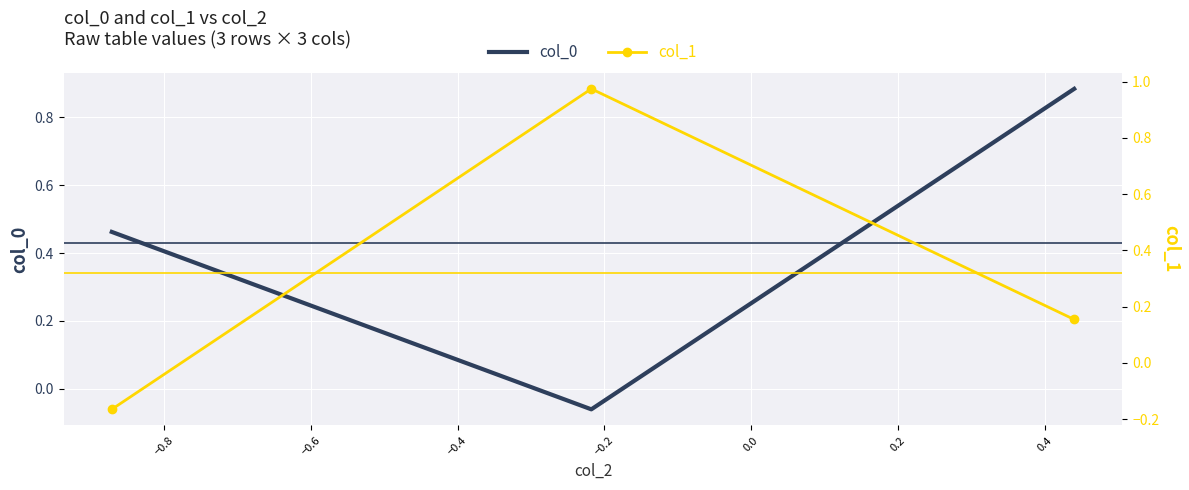

Reading left to right, extract all data points from this chart.

col_0: 0.5	-0.1	0.9
col_1: -0.2	1.0	0.2